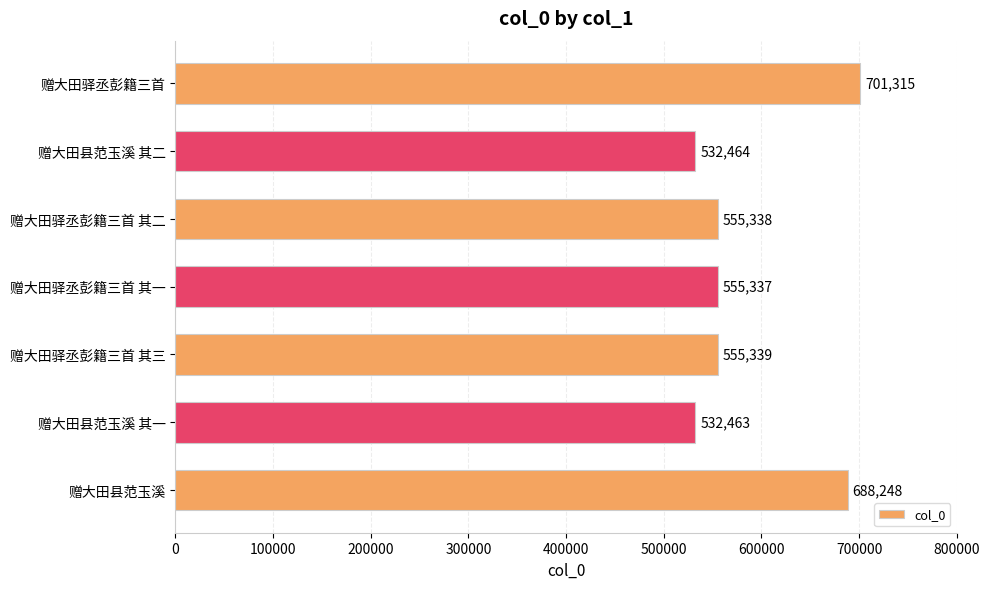

Is it true that the value at 赠大田驿丞彭籍三首 其一 is 270359?

False